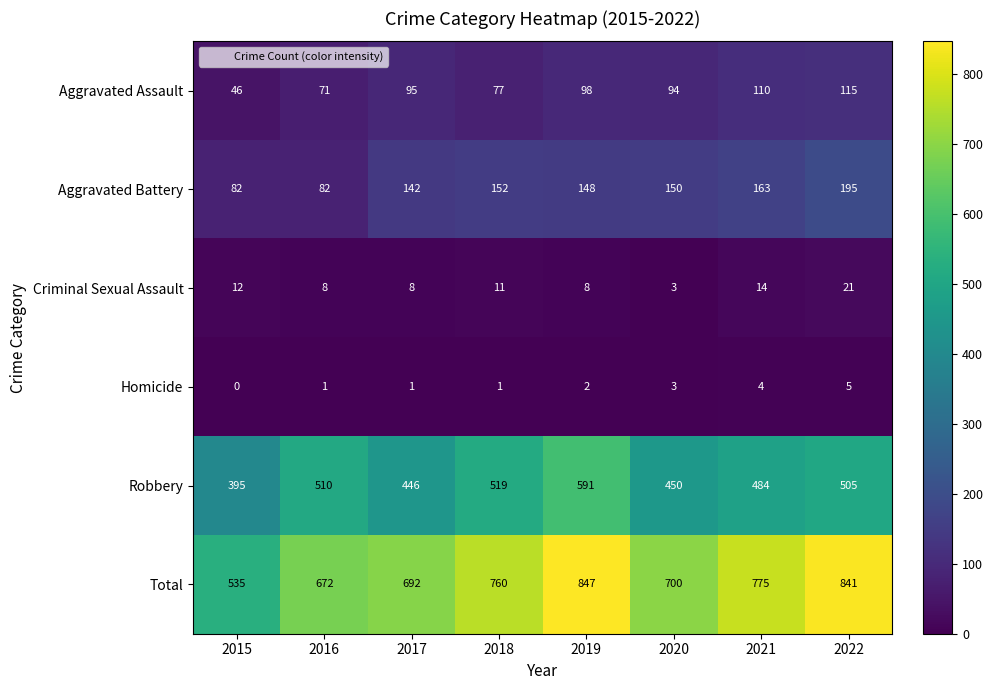

Which series has the largest range (max minus min)?

Total